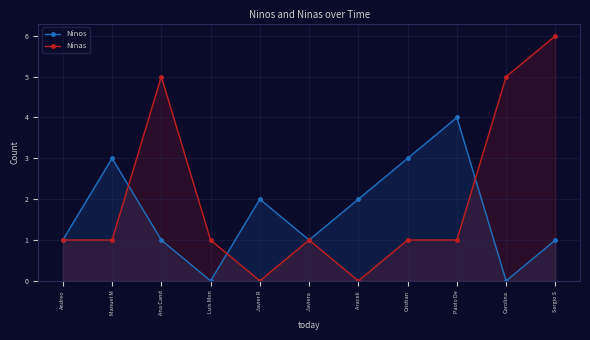

How many lines are shown in the chart?

2